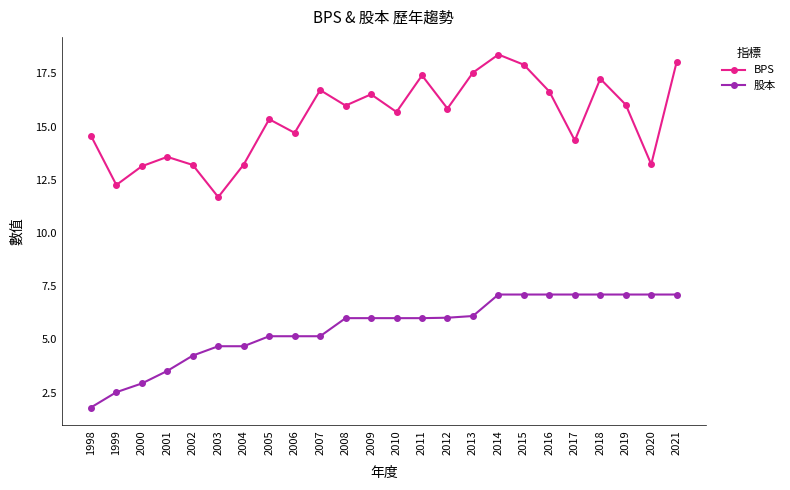

Does the chart display data point markers on the line(s)?

Yes